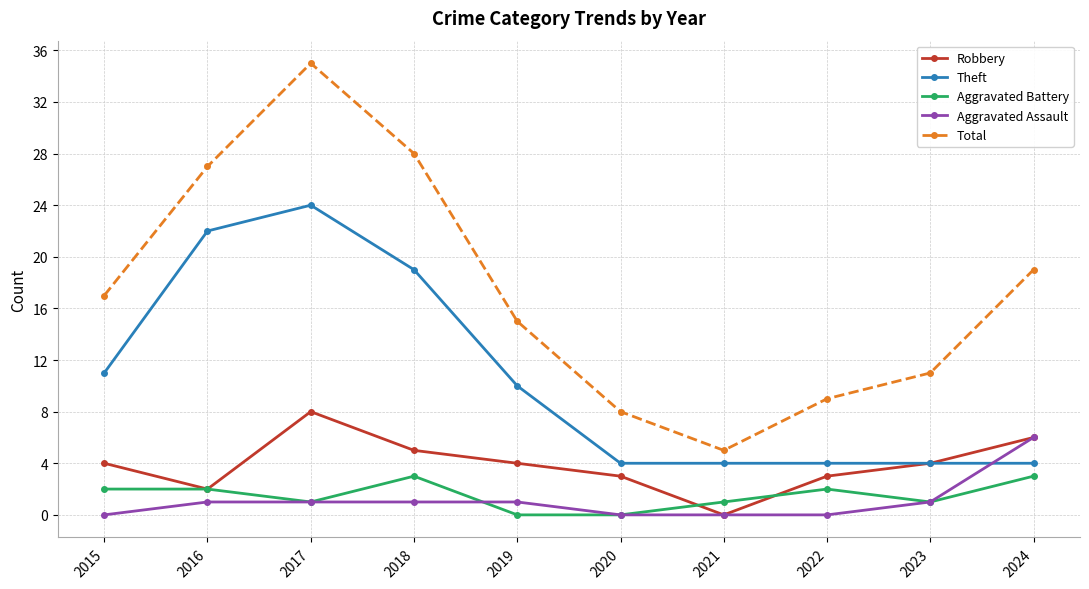

Which series has the largest total across all categories?

Total